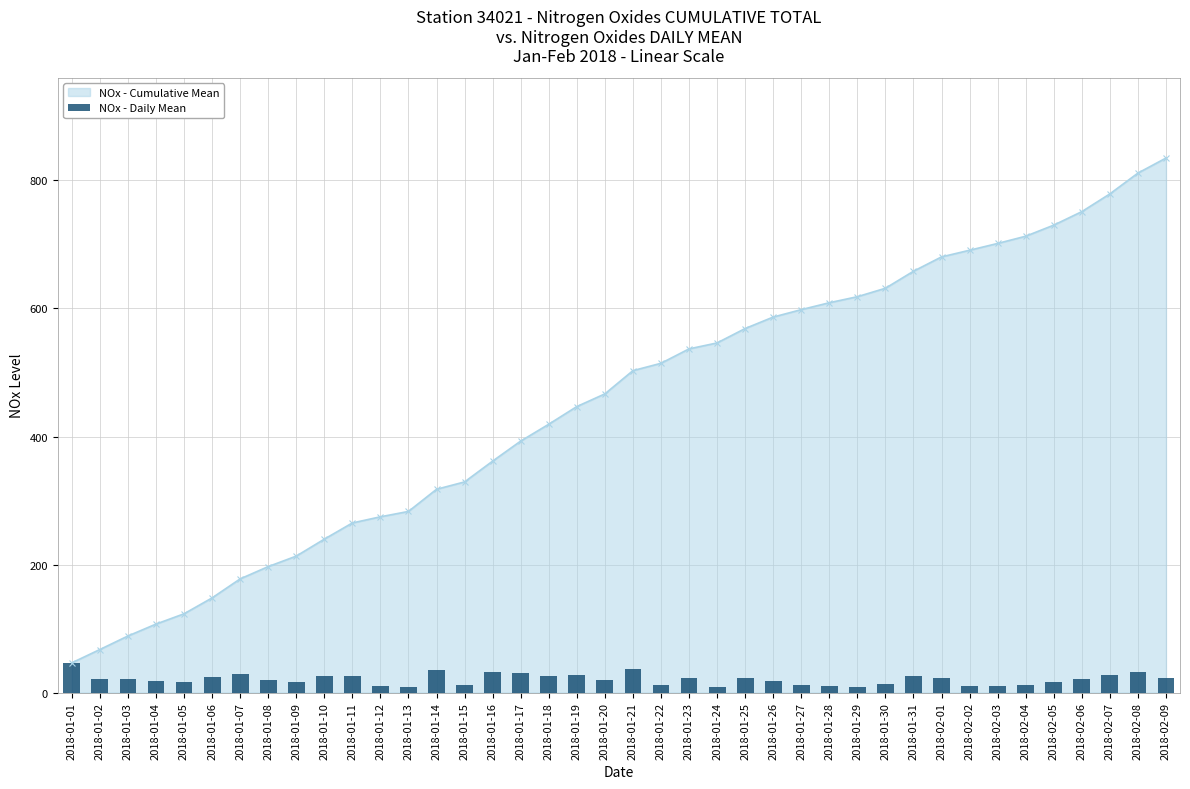

Is it true that the value at 2018-02-07 is 49.4?

False